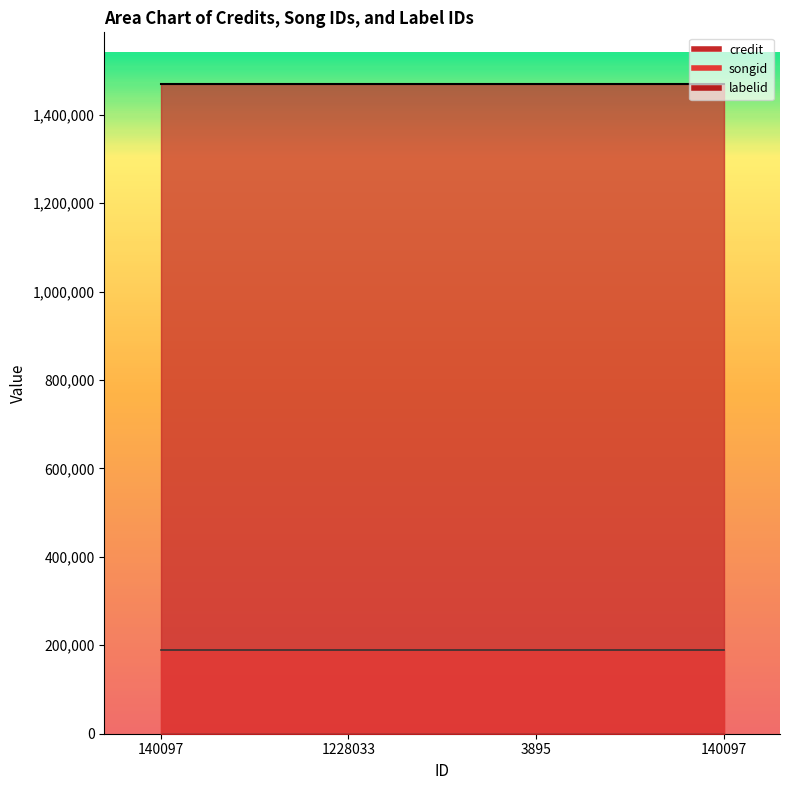

True or false: songid and labelid intersect in this chart.

False